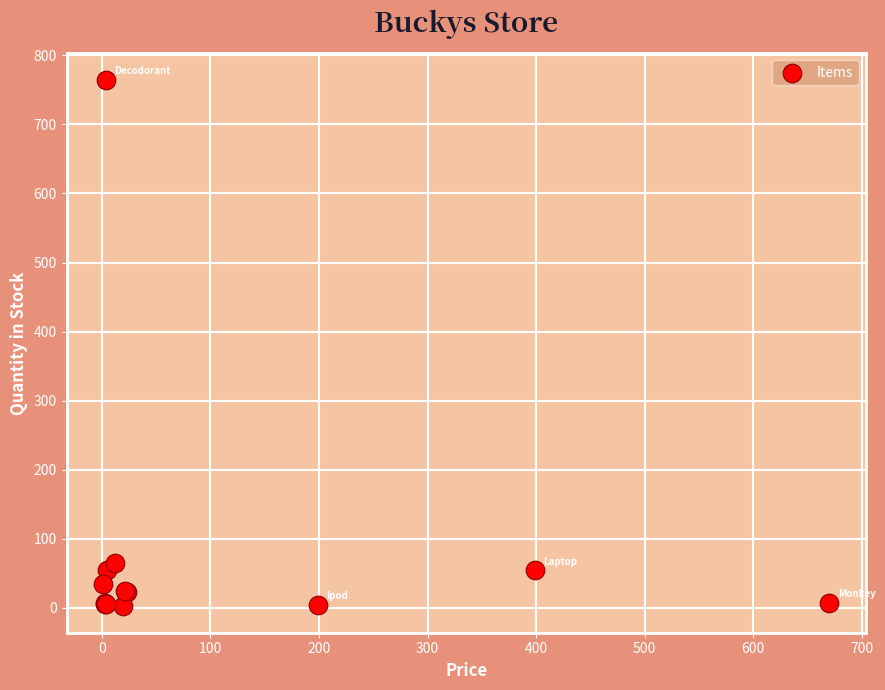

What Y value in the scatter plot is closest to 383?

65